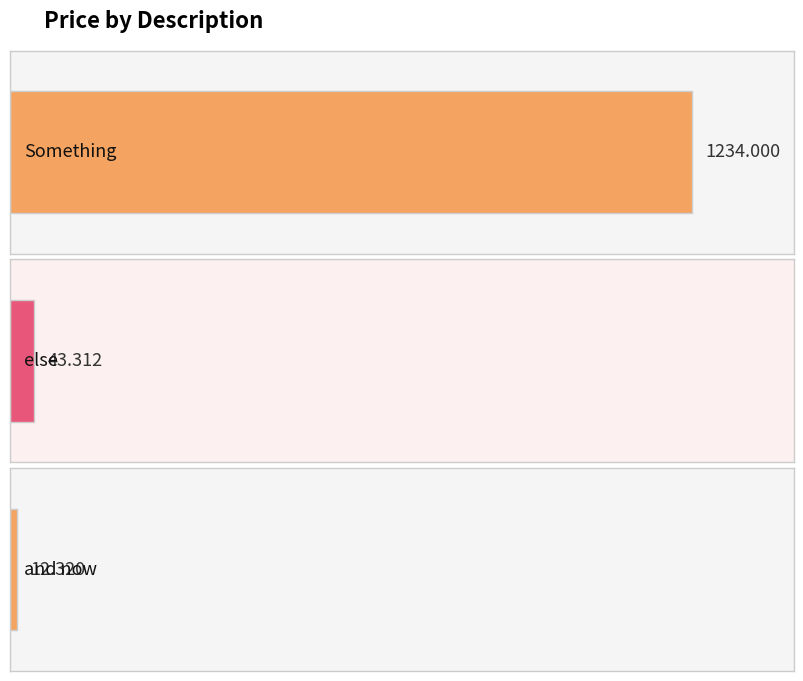

Rank the categories by value from lowest to highest.

and now, else, Something